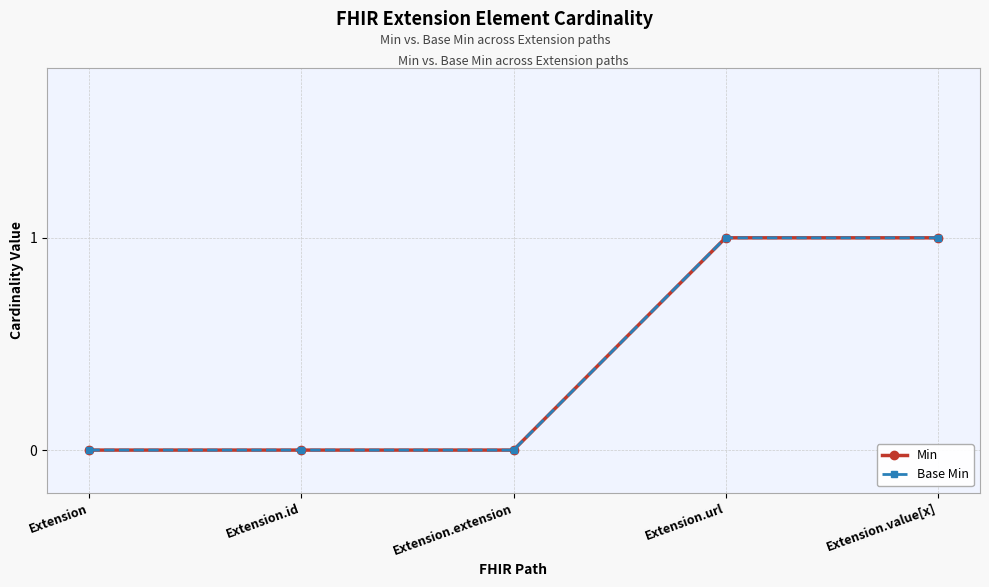

Is this an area chart (filled region under the line)?

No